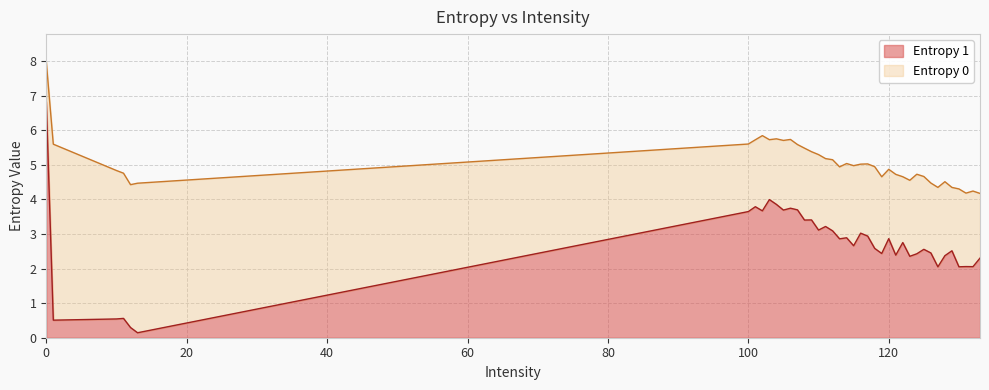

What is the difference between the Entropy 1 values at 125 and 112?

0.5